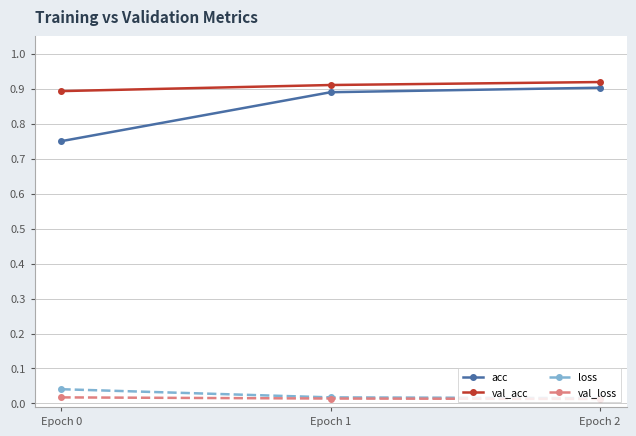

Which series changed the most between Epoch 0 and Epoch 1?

acc